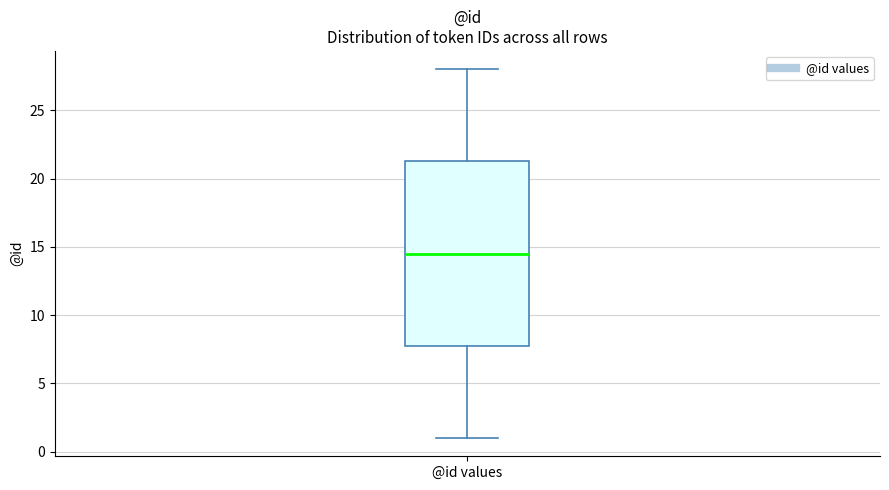

Read this box plot against the y-axis: the position of the median line, the range covered by the box, and the ends of both whiskers. The values are not printed on the chart, so give them approximately, as read against the axis.

median 14.5, box 8.0 to 21.5, whiskers 1.0 to 28.0